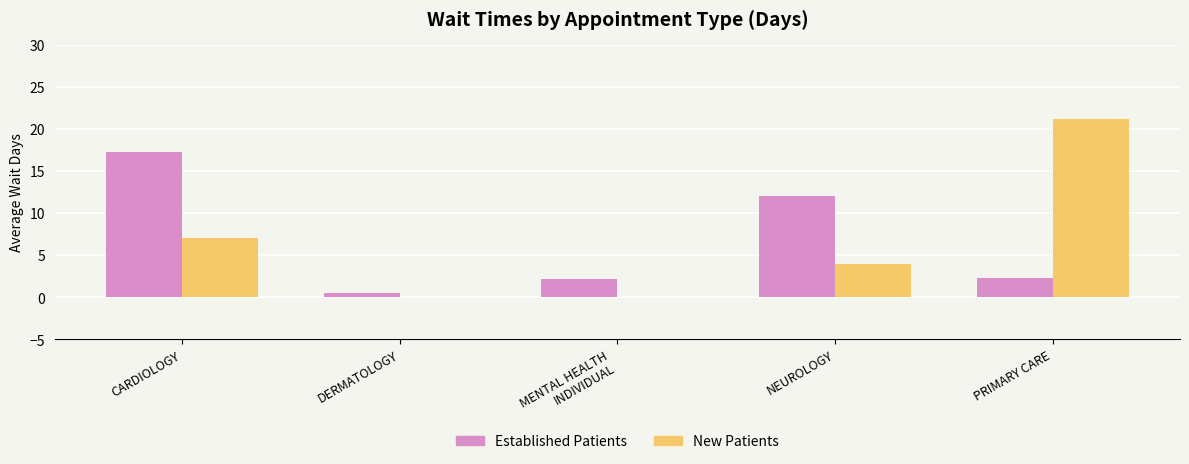

What is the total value across all series at CARDIOLOGY?

24.3